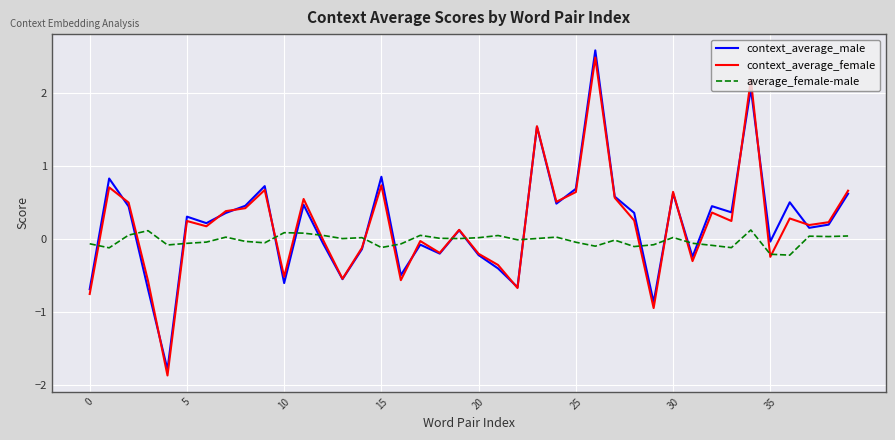

What is the lowest value of the context_average_male series?

-1.8